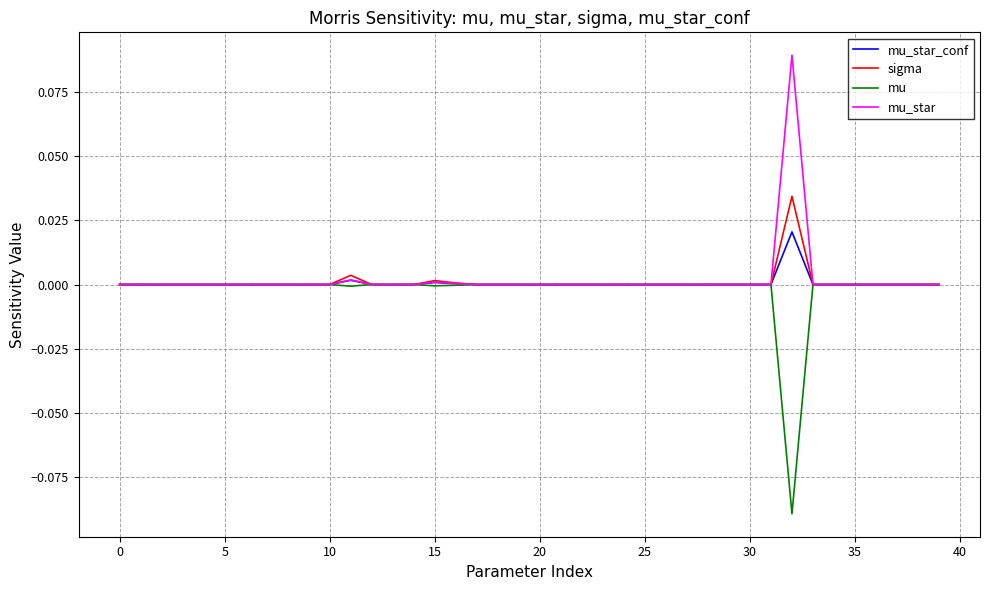

List the series in order of their peak value, lowest first.

mu, mu_star_conf, sigma, mu_star